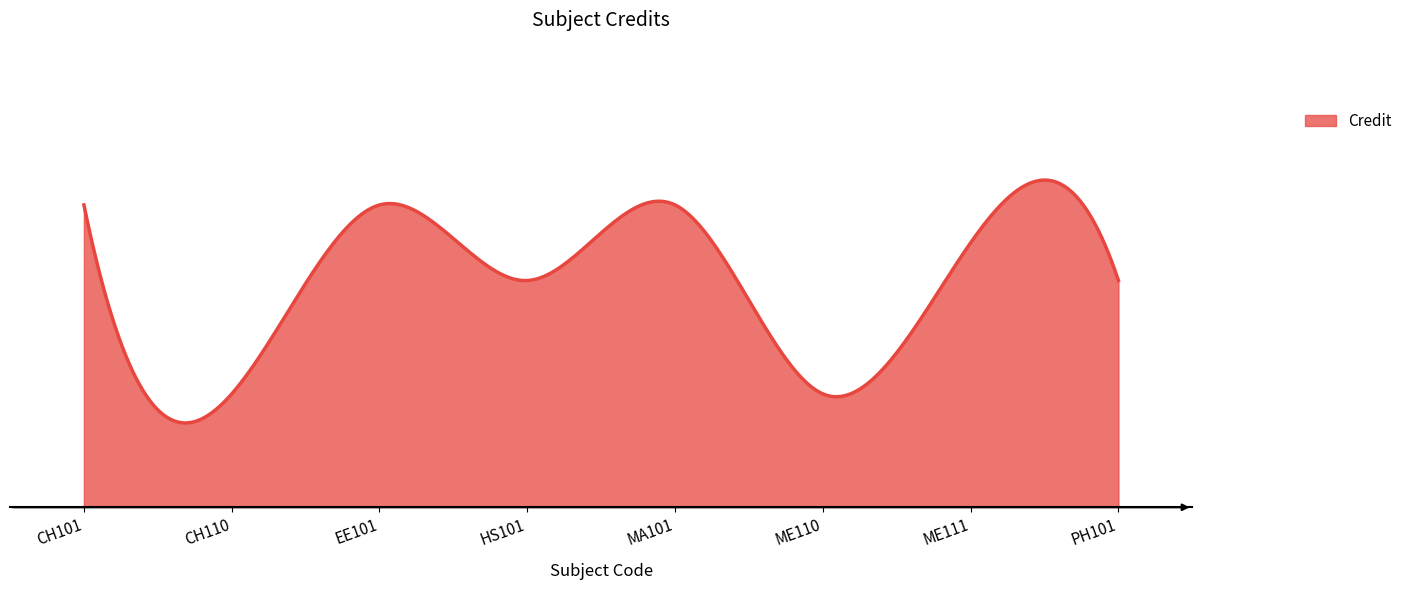

Which label corresponds to the largest value in the chart?

CH101